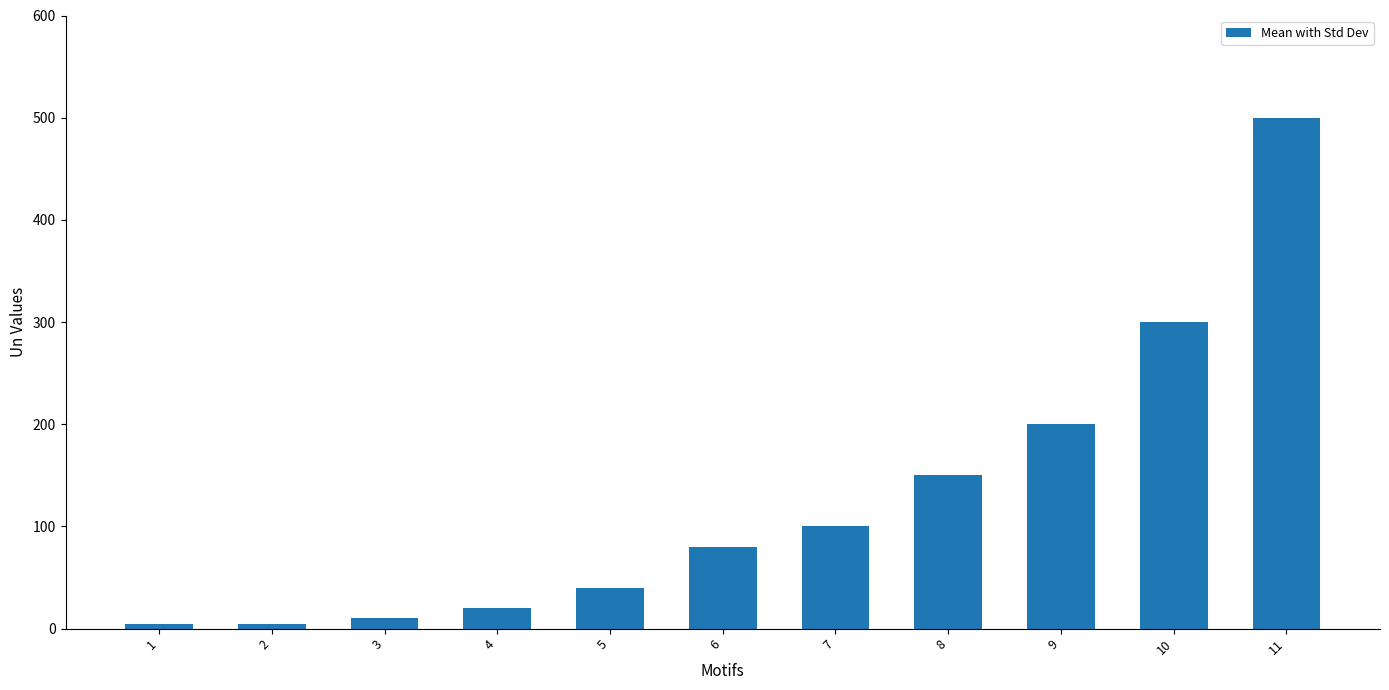

What is the change in value from 5 to 6?

+40